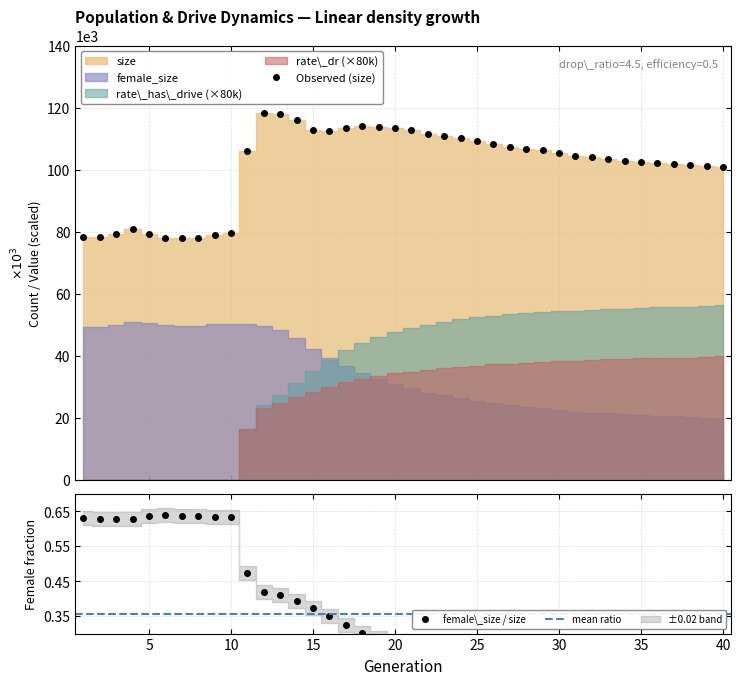

True or false: Observed (size) has more than 0 interior local peaks.

True